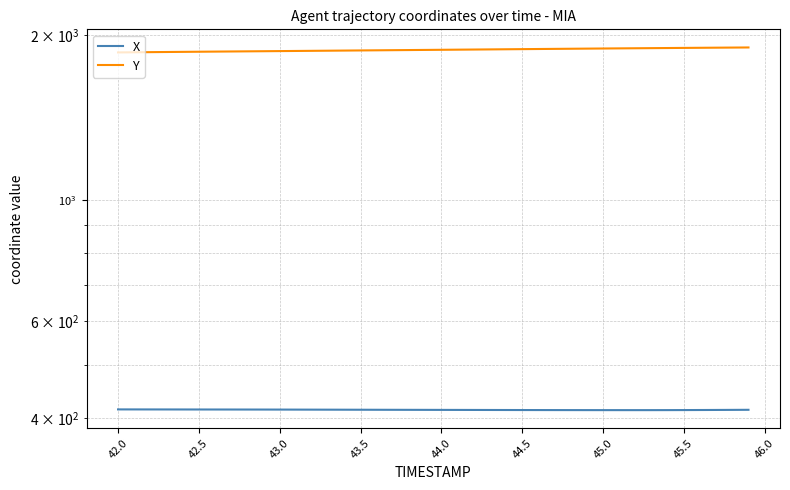

What is the maximum value shown in the chart?

1900.0